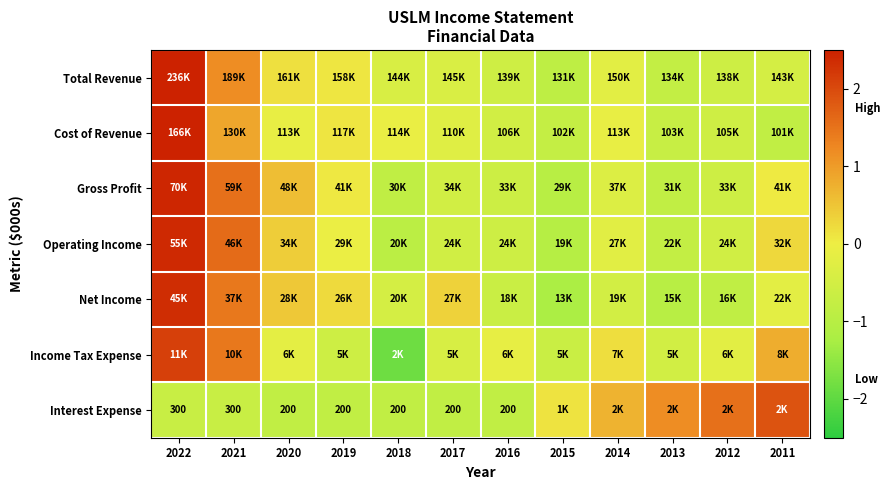

List the labels in order of Income Tax Expense value, largest first.

2022, 2021, 2011, 2014, 2016, 2020, 2012, 2017, 2013, 2019, 2015, 2018